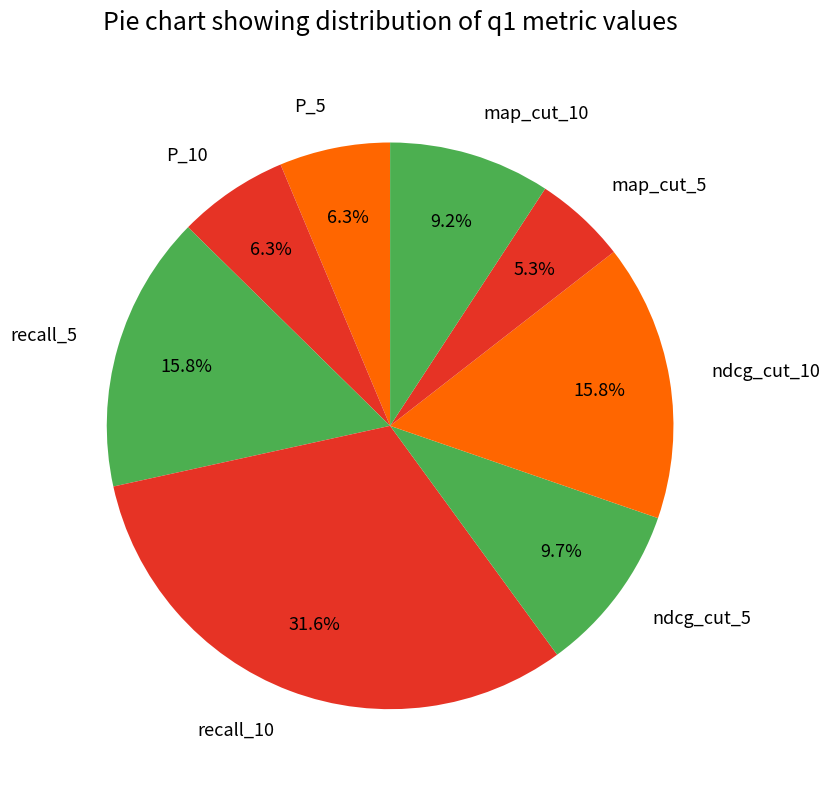

What is the largest slice in the pie chart?

recall_10